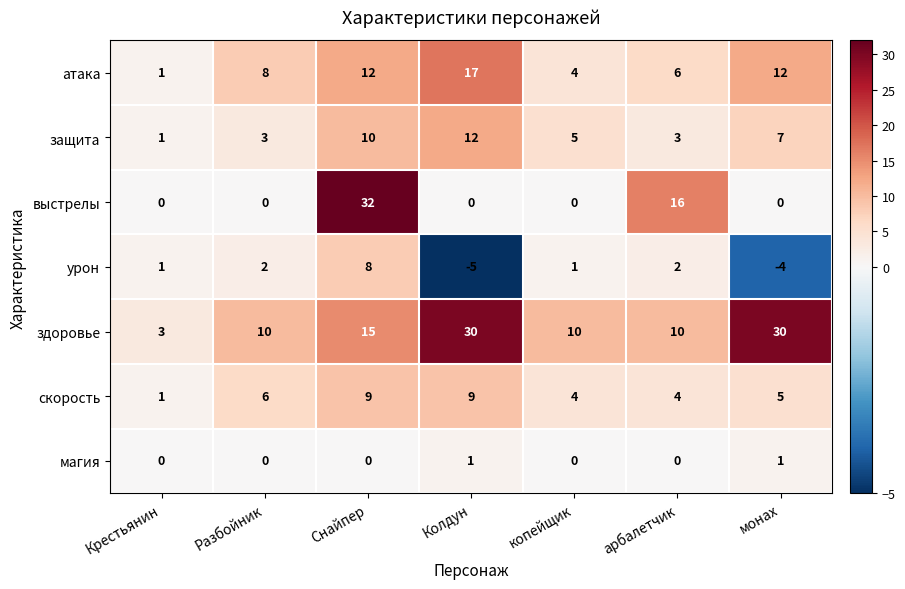

What is the sum of the защита values at монах and Разбойник?

10